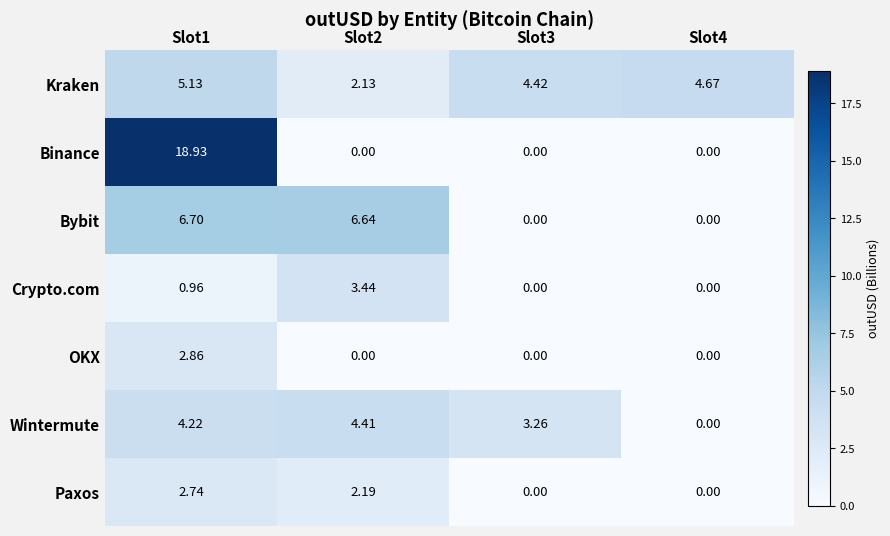

Which series changed the most between Slot2 and Slot4?

Bybit